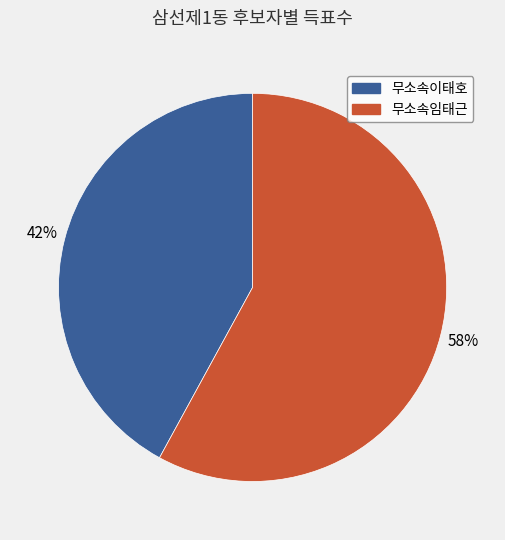

Do 무소속이태호 and 무소속임태근 together represent more than half of the pie?

Yes